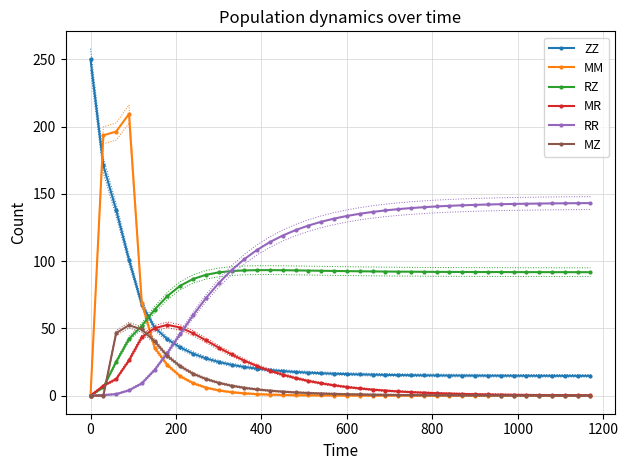

How many lines are shown in the chart?

6